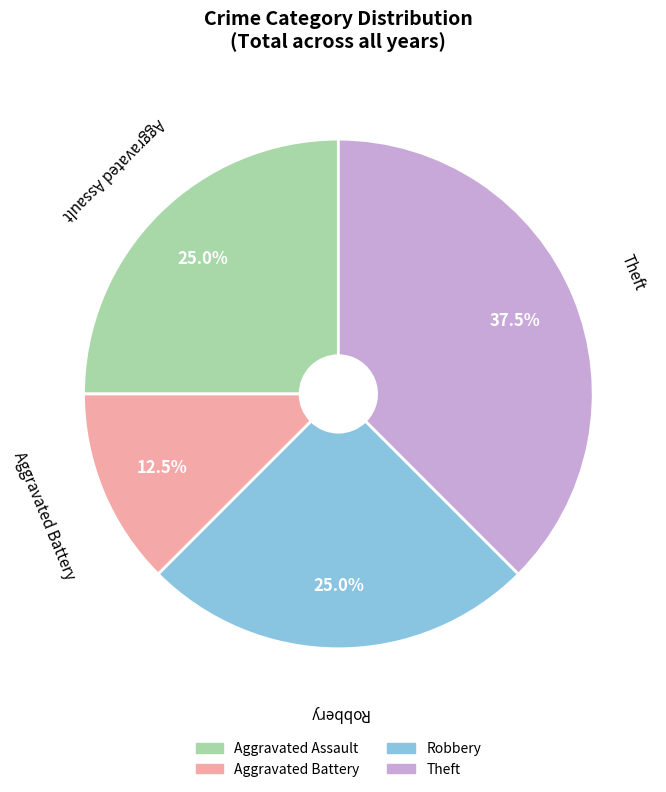

Does Aggravated Battery account for over 50% of the chart?

No